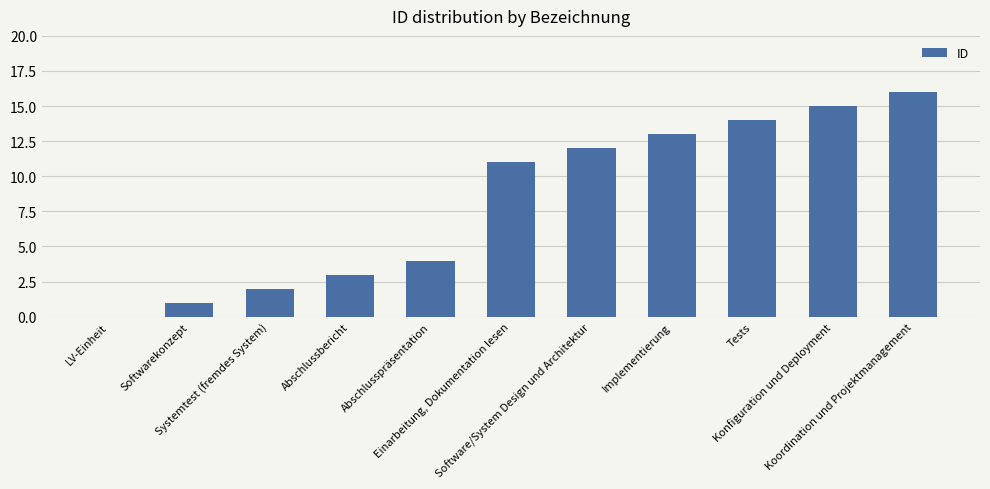

Is it true that the value at Koordination und Projektmanagement is 10?

False